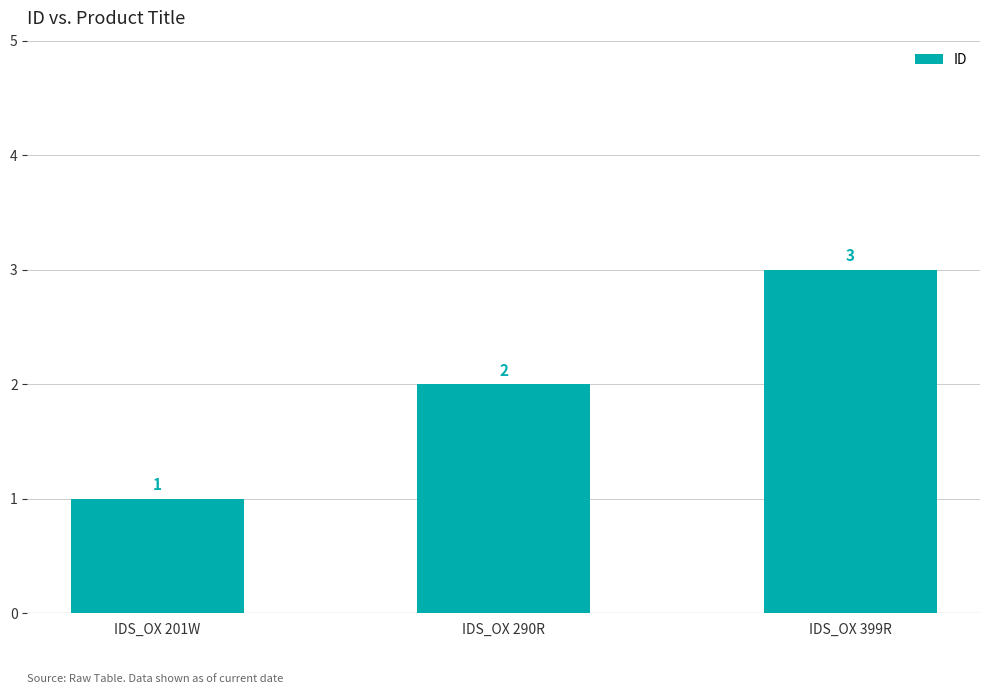

What position from the left is IDS_OX 201W?

1